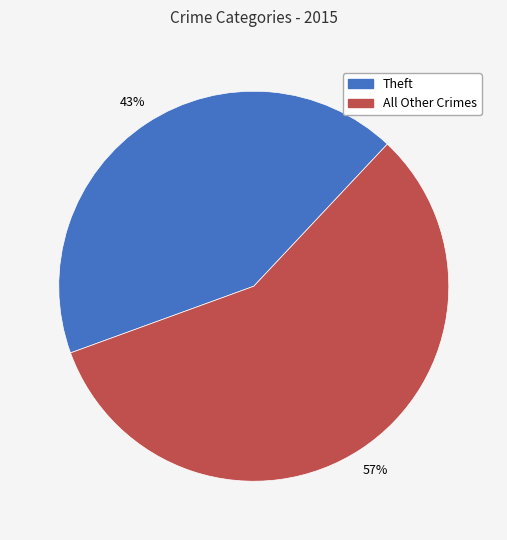

Is there a majority slice in this chart?

Yes